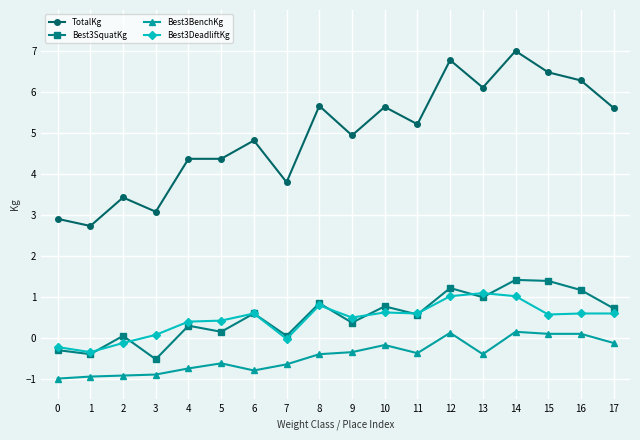

In Best3SquatKg, how many points are higher than both neighbors (excluding endpoints)?

7